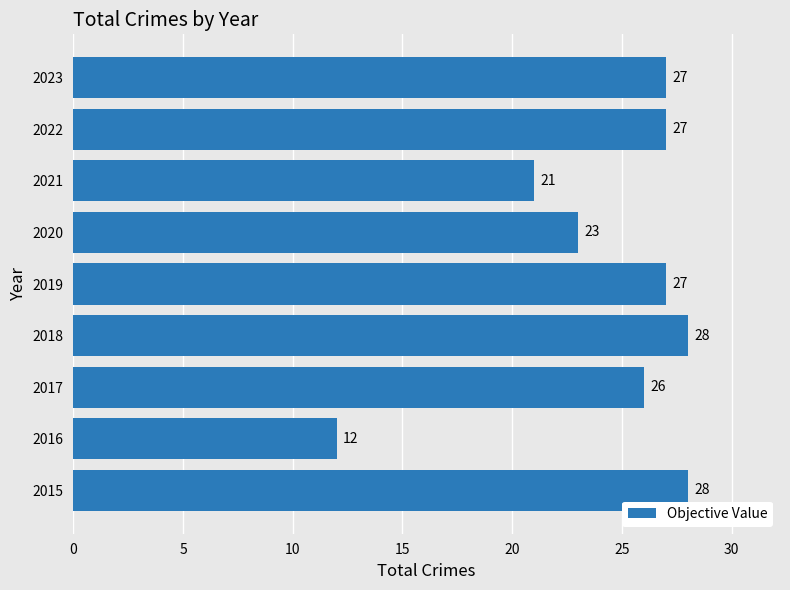

What is the difference between the second highest and second lowest values?

7